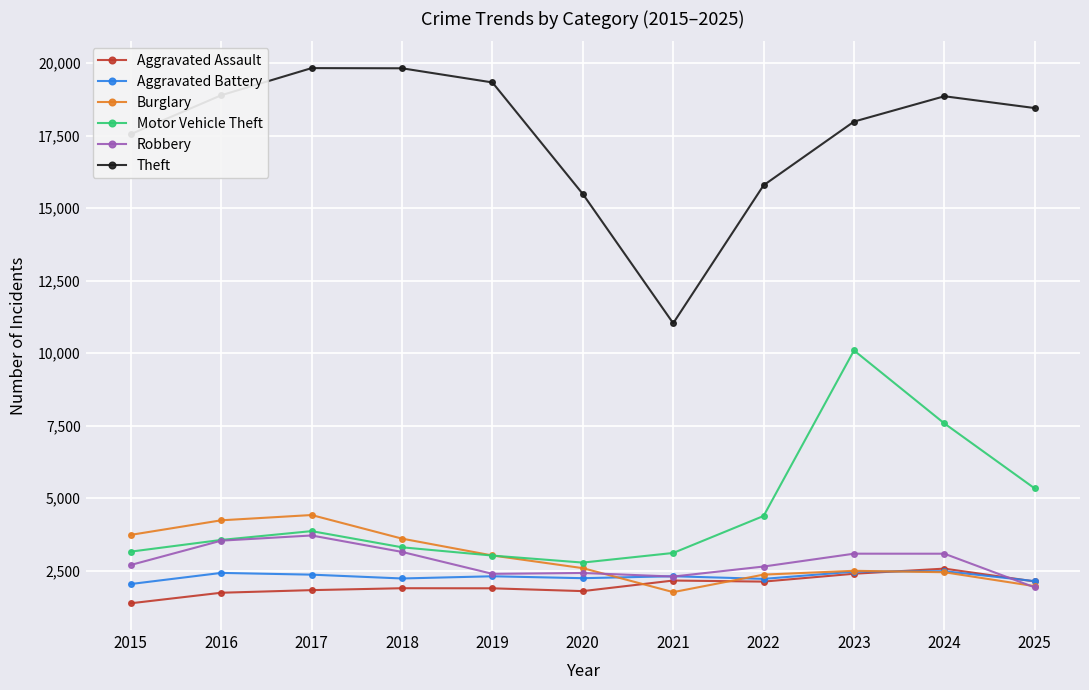

The value of Aggravated Assault at 2017 is 1825. True or false?

True